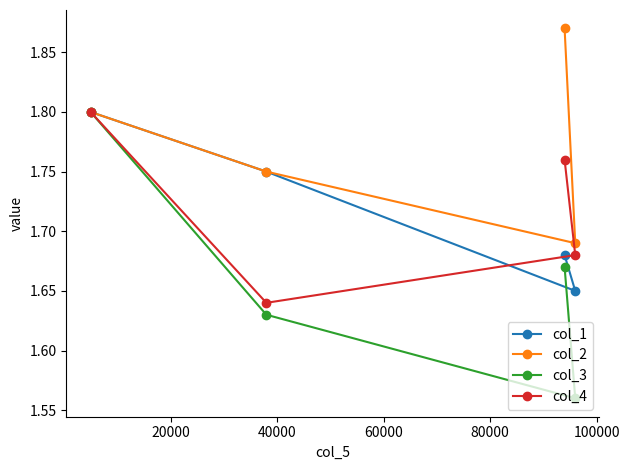

Which series has the largest range (max minus min)?

col_3